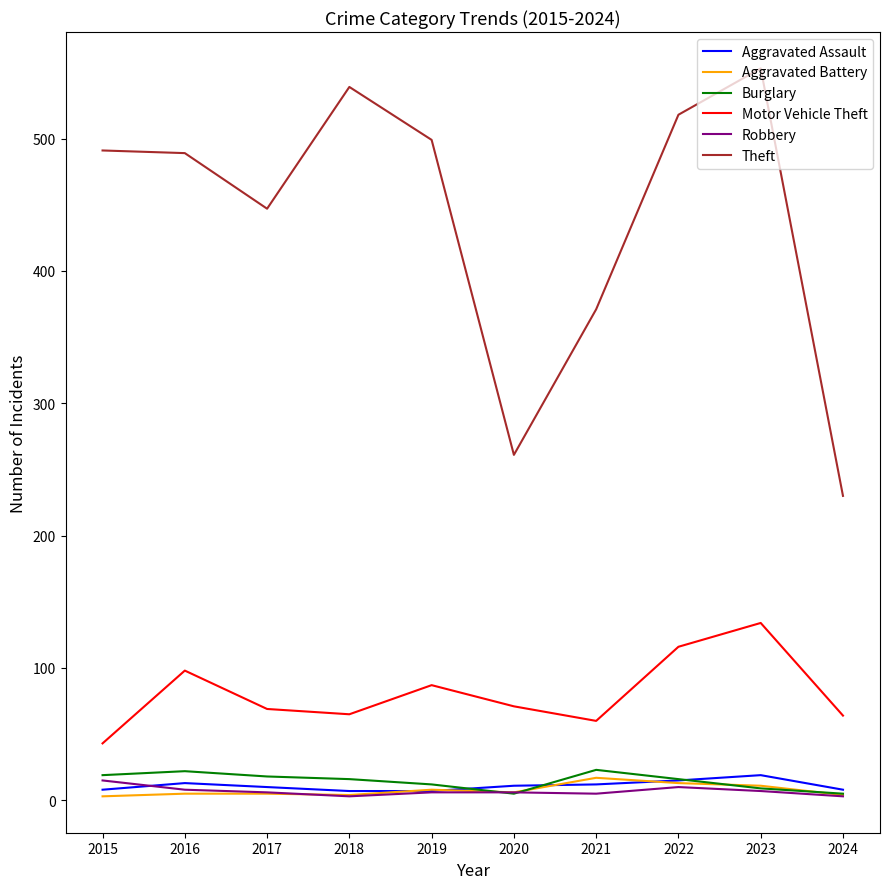

True or false: Motor Vehicle Theft has more than 1 points higher than both neighbors.

True